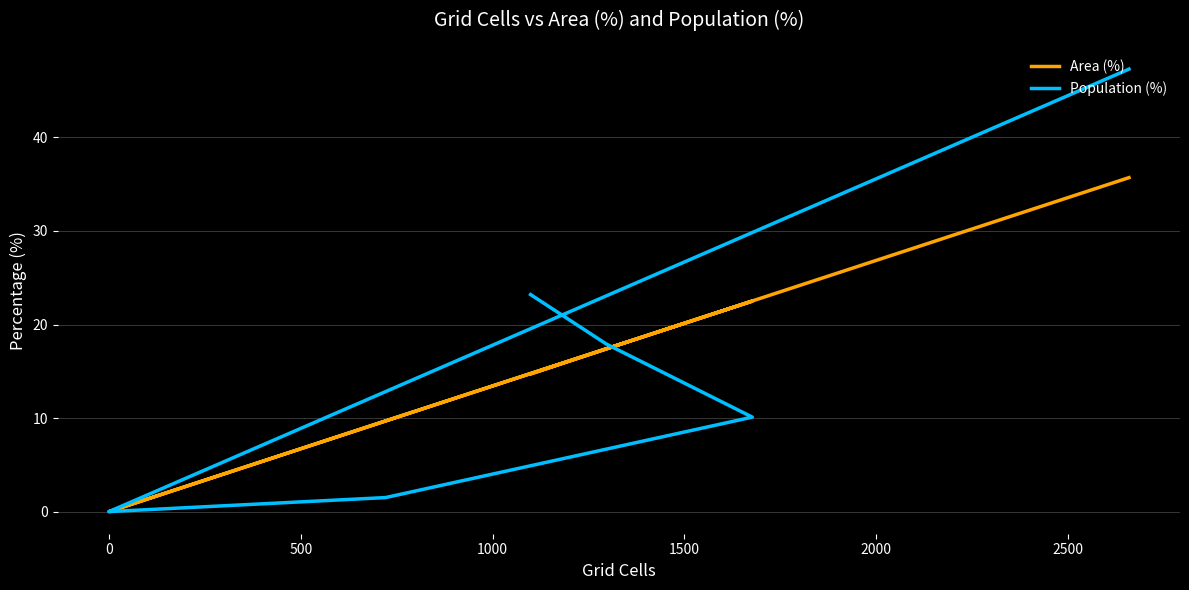

Reading left to right, what are all the values shown in this chart?

Area (%): 14.7	17.4	22.5	9.7	0.0	35.7
Population (%): 23.2	17.9	10.1	1.5	0.0	47.3